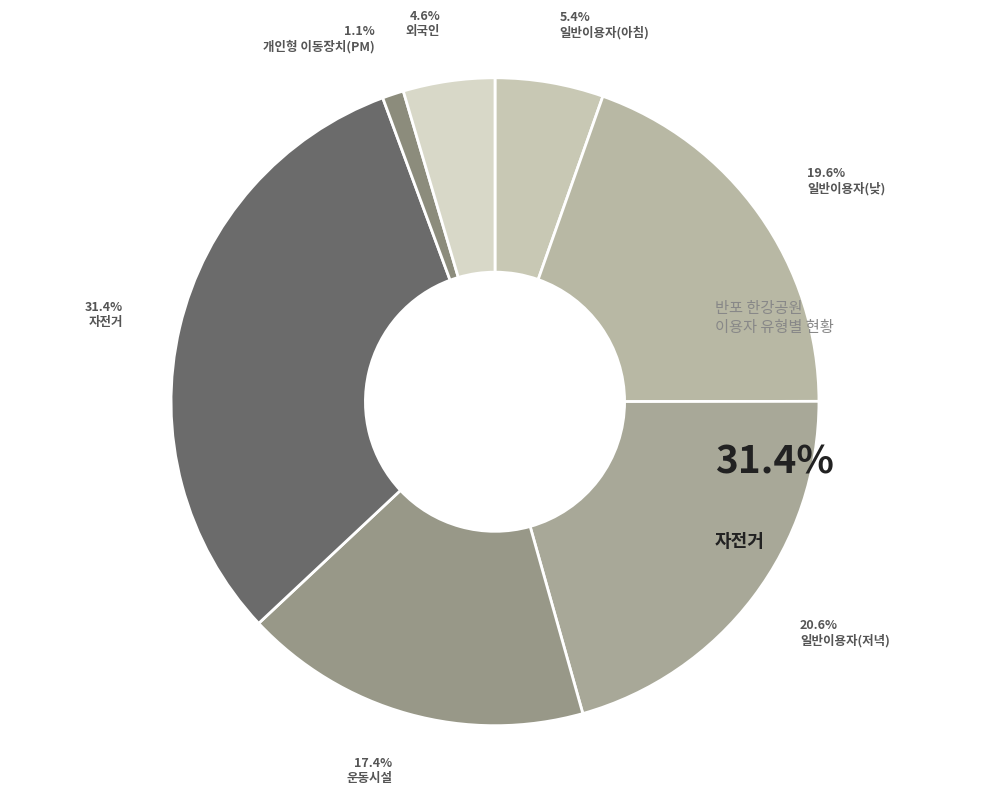

True or false: 일반이용자(낮) accounts for 20% of the total.

True